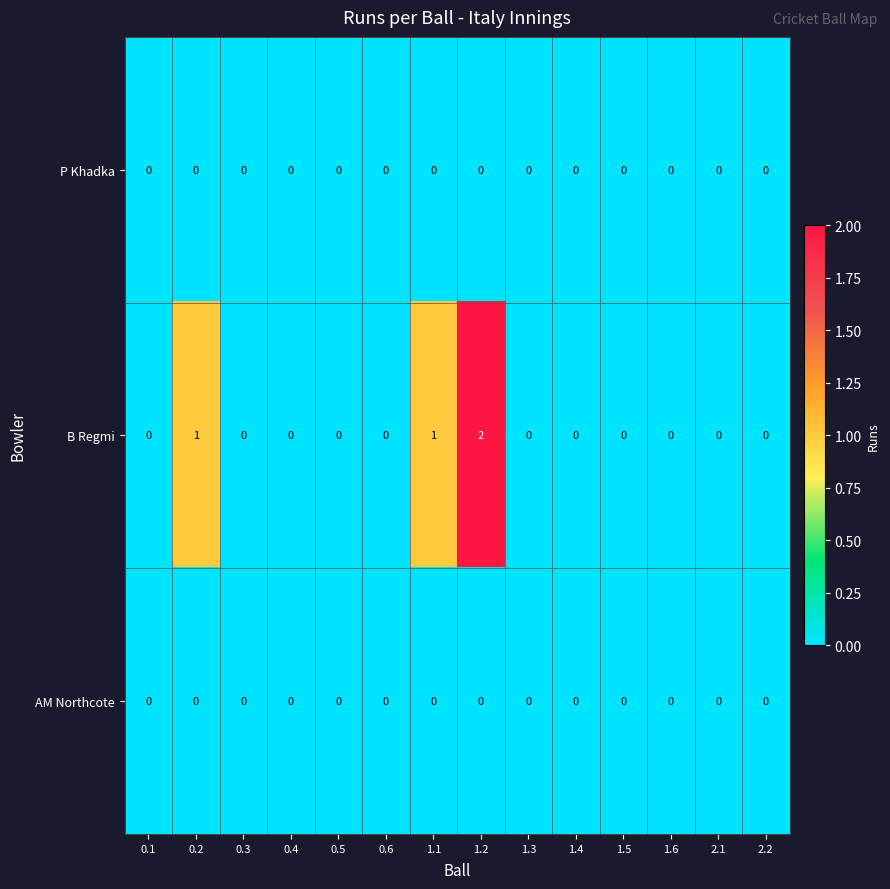

Which series has the largest range (max minus min)?

B Regmi